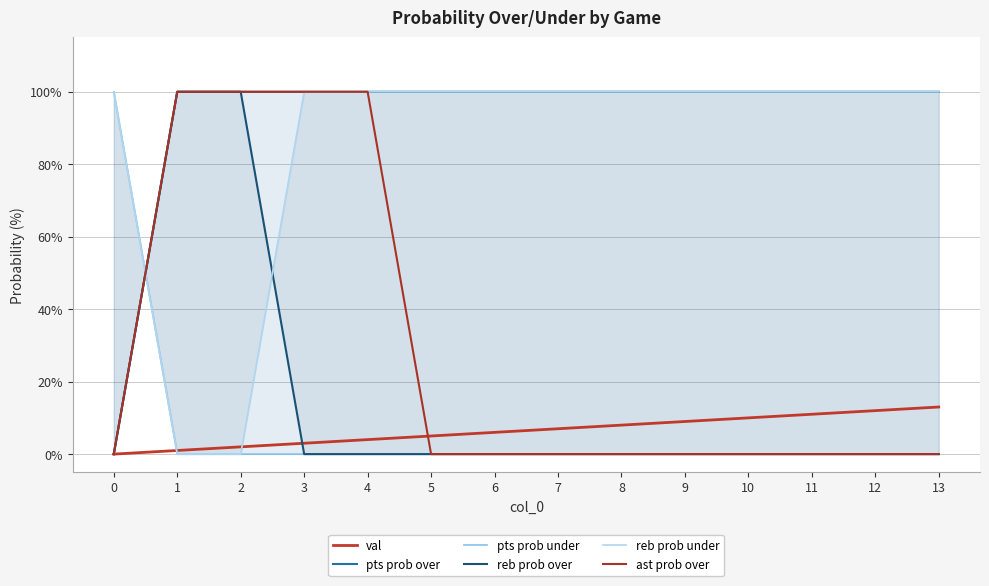

True or false: reb prob over and pts prob over cross at least once.

False